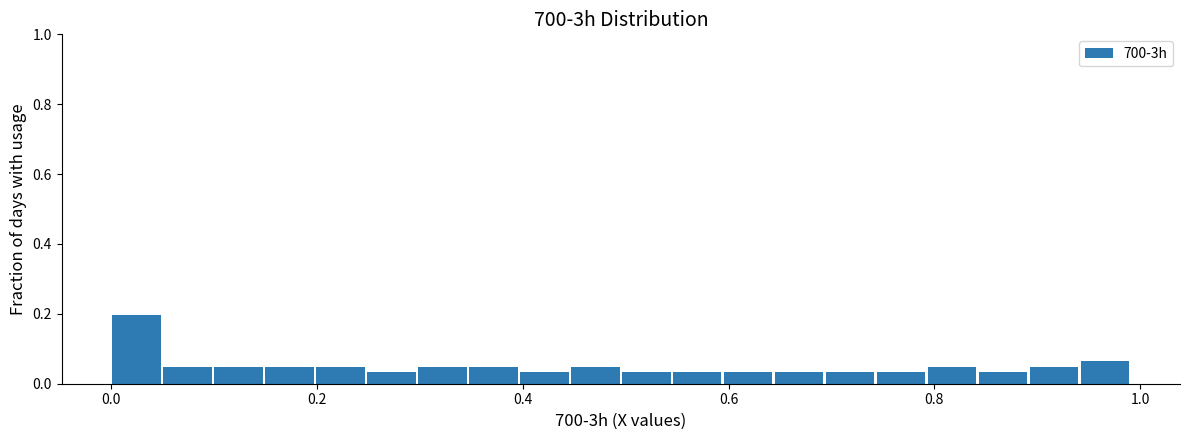

Around what value on the x-axis is the tallest bar? Give the approximate position of its centre, as read against the axis.

0.02